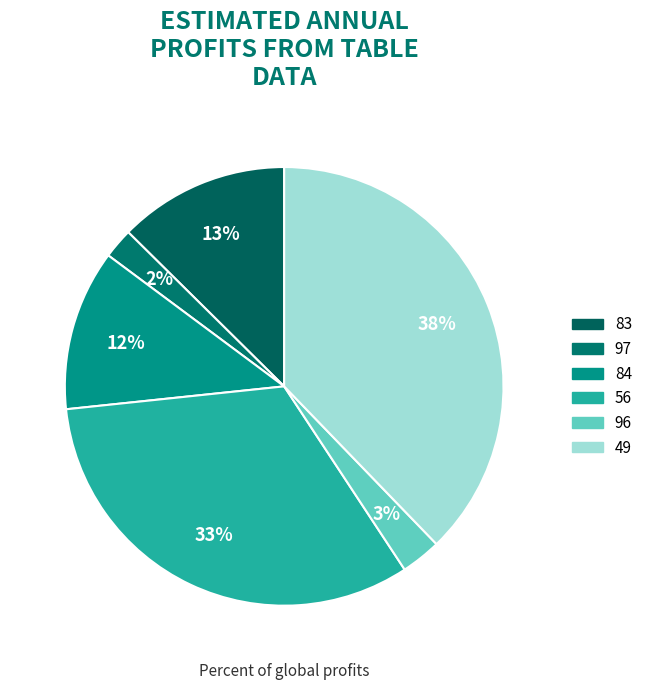

Is there a majority slice in this chart?

No